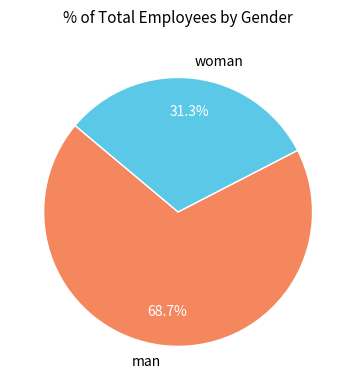

Which slice is the largest?

man